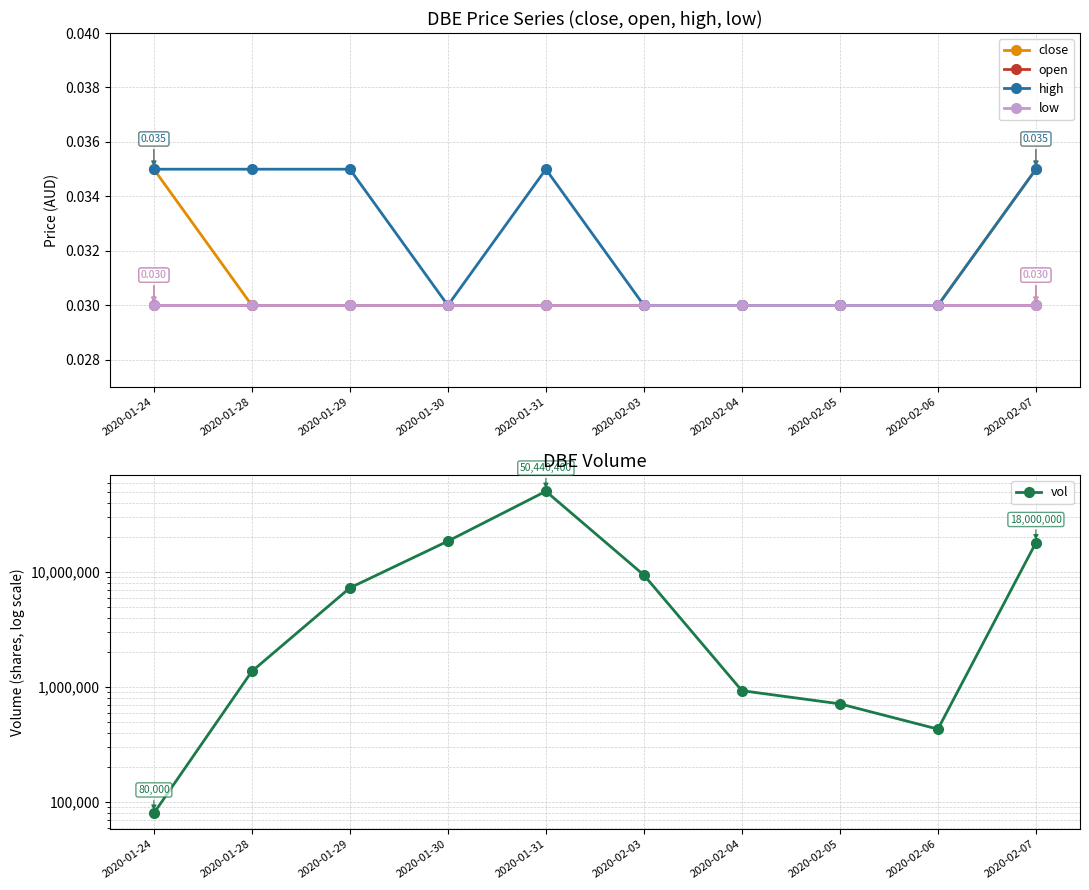

Between 2020-01-28 and 2020-01-29, which series saw the biggest shift?

vol